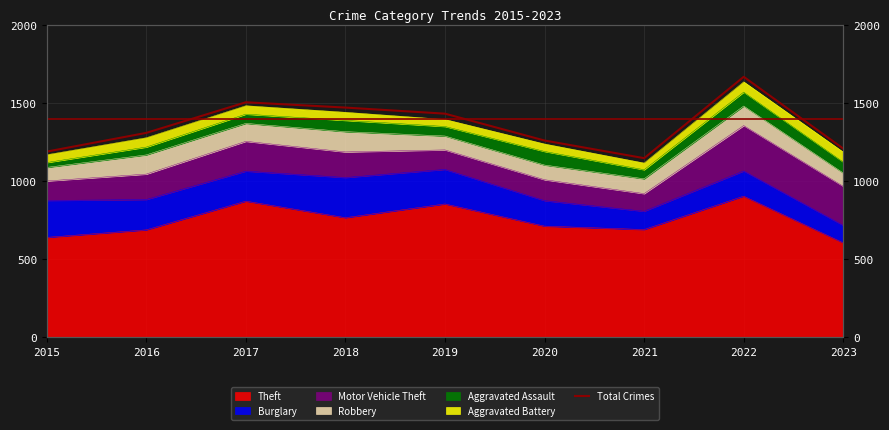

What is the minimum value shown in the chart?

1148